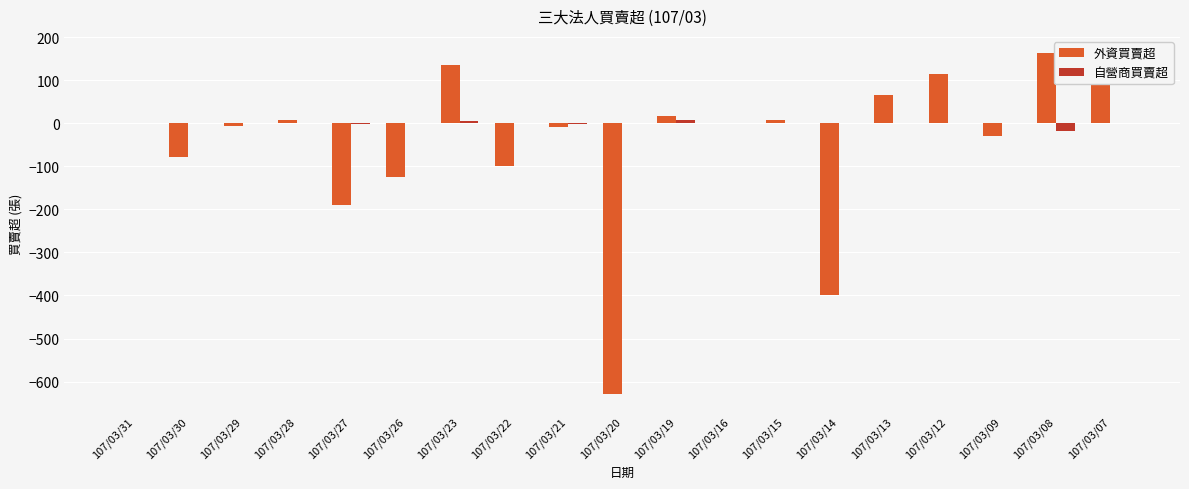

Which series has the largest total across all categories?

自營商買賣超